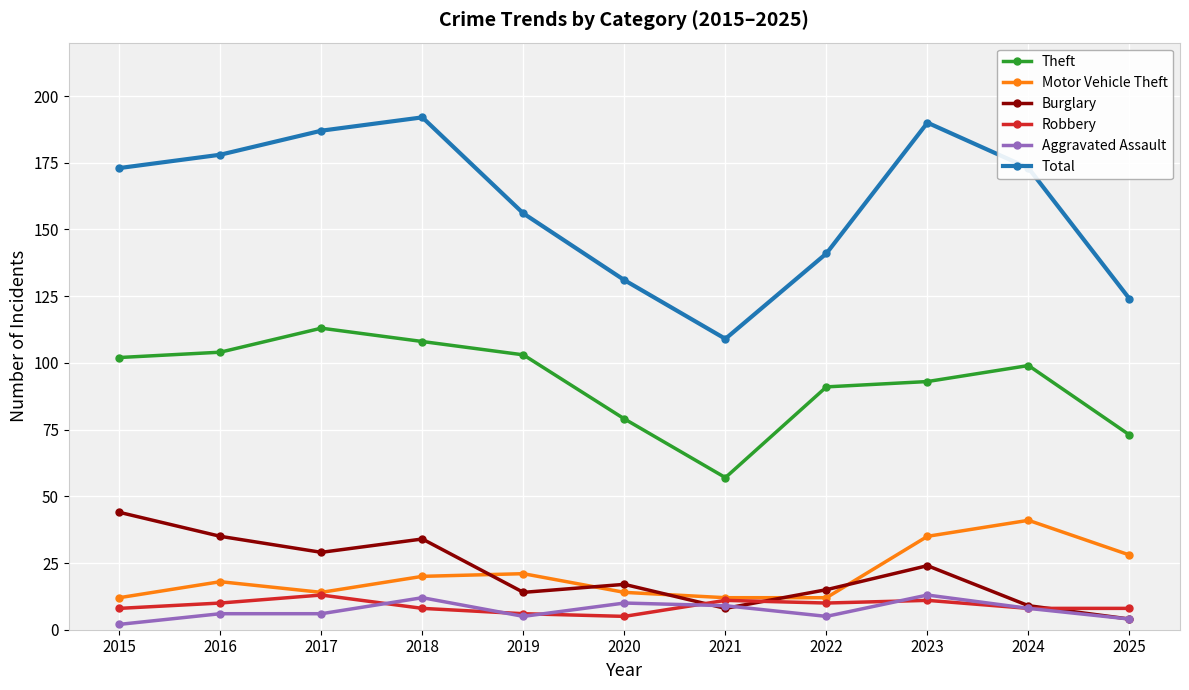

The value of Burglary at 2020 is 17. True or false?

True